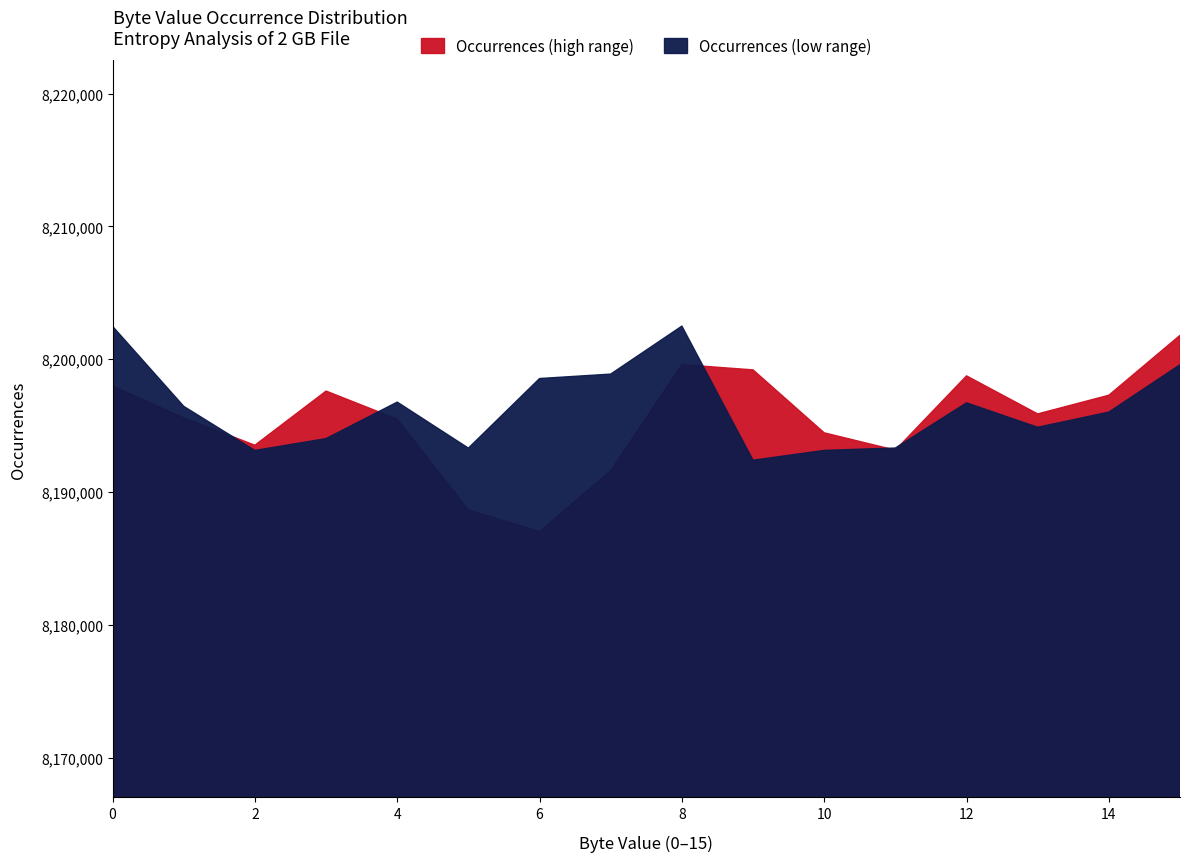

In Occurrences (low values), how many points are higher than both neighbors (excluding endpoints)?

3